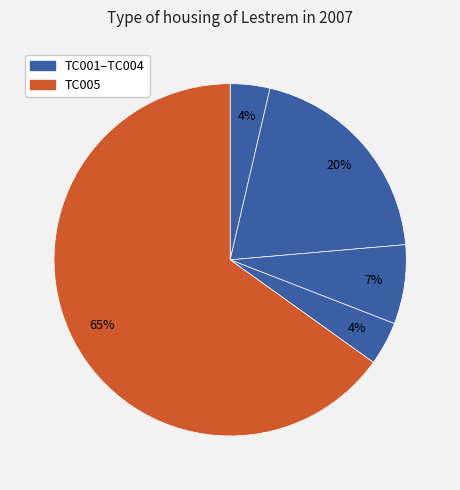

Count the number of slices in the pie.

5